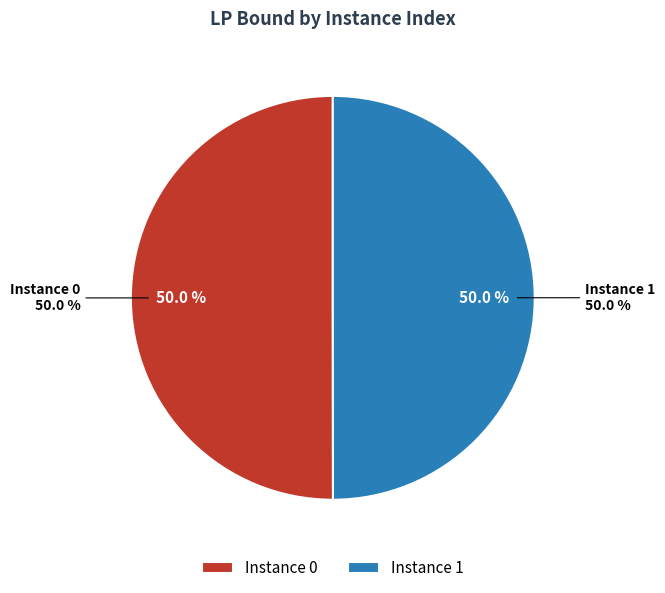

What percentage is the 1 slice, to the nearest percent?

50%